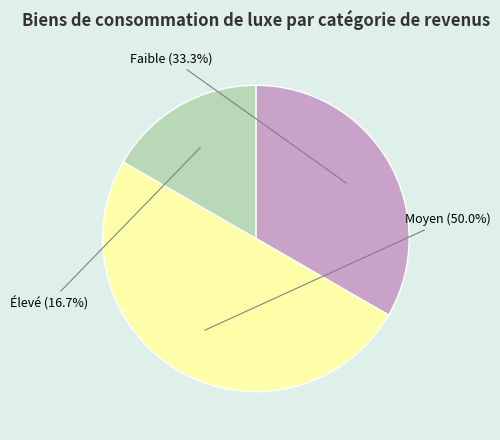

What is the smallest slice in the pie chart?

Élevé